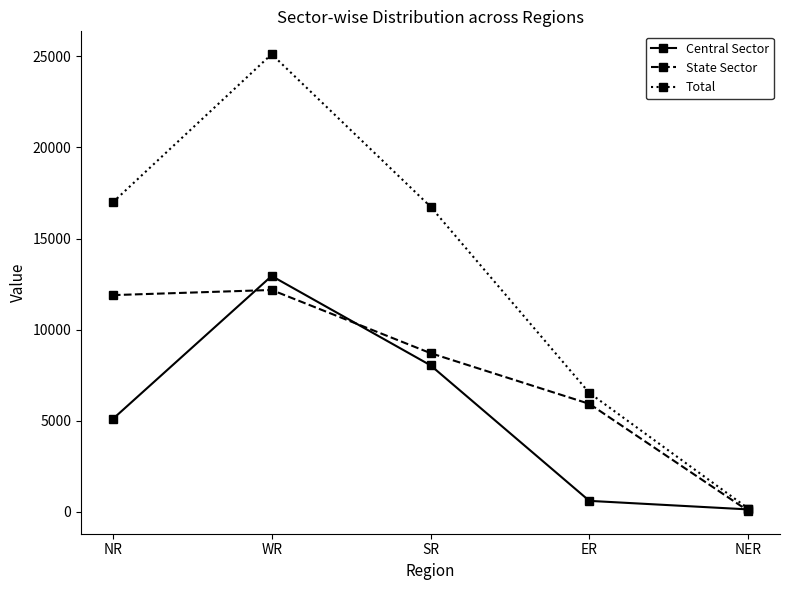

What are all the series names shown in the legend?

Central Sector, State Sector, Total